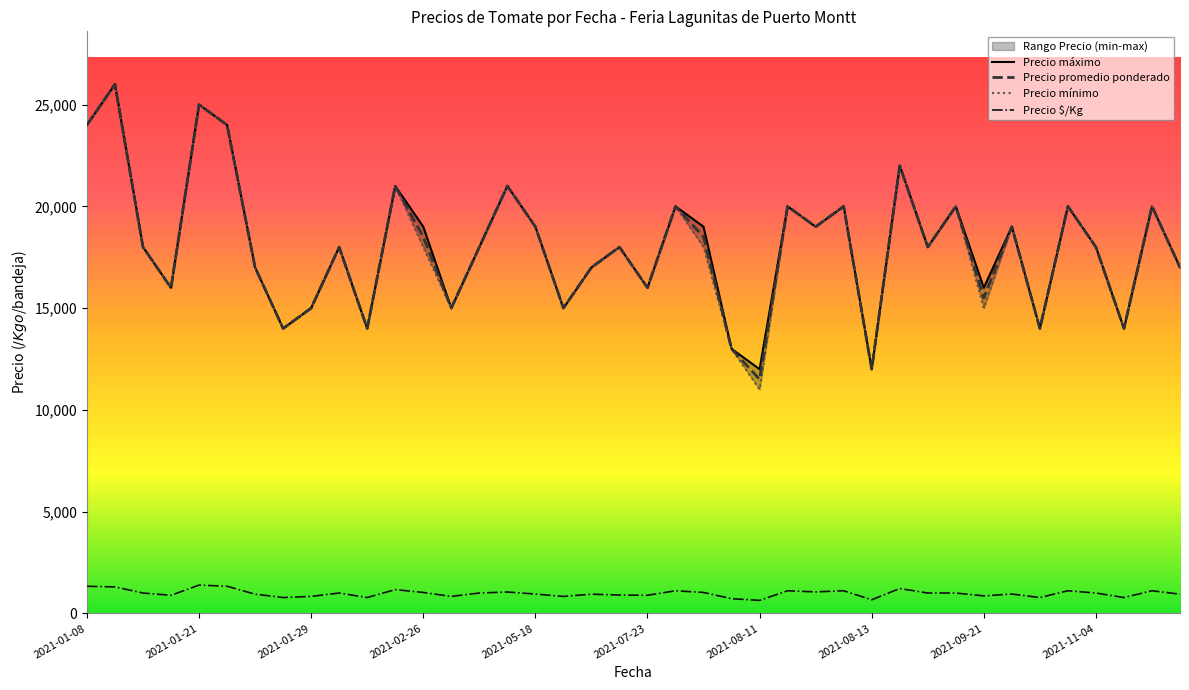

What is the highest value of the Precio promedio ponderado series?

26000